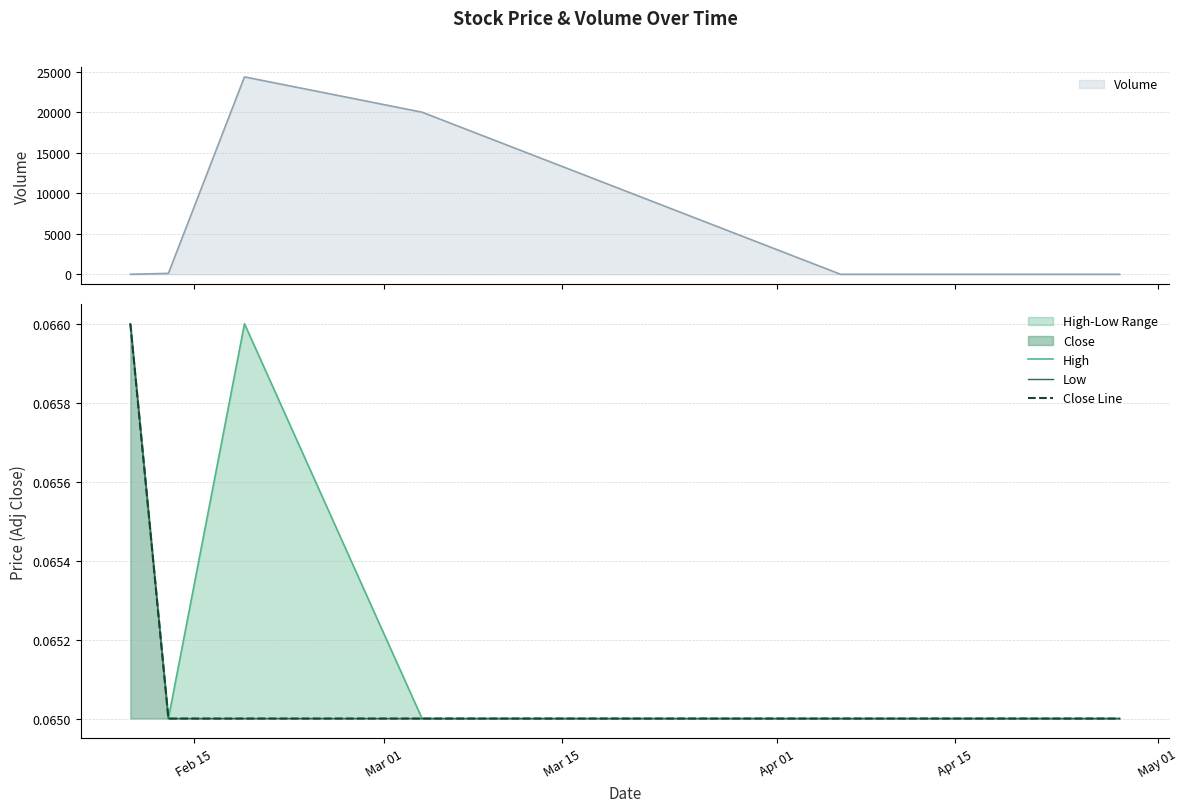

What is the maximum value for Close Line?

0.1